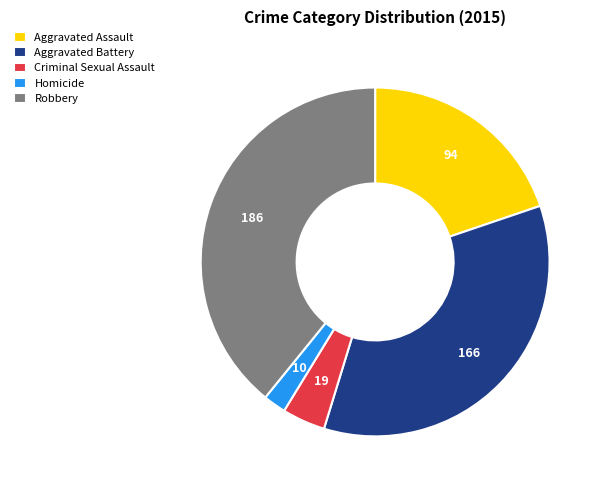

Is there any slice that represents more than half of the pie?

No